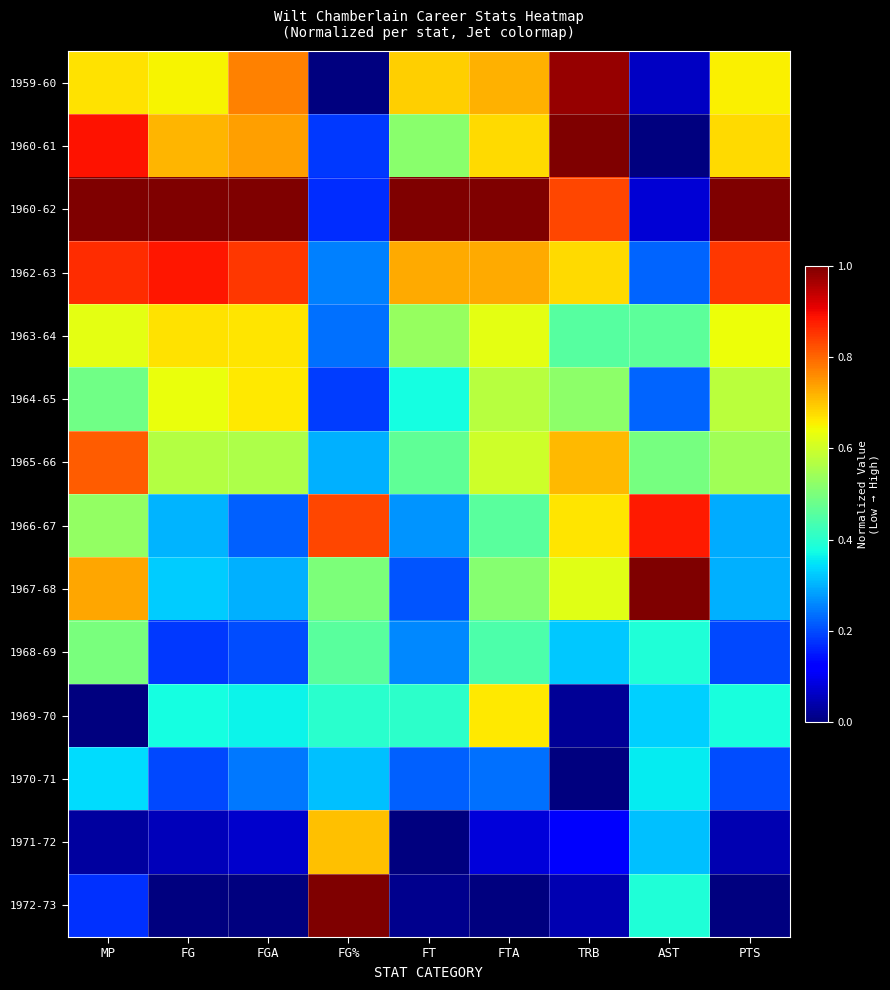

Which has a higher value, FGA or FT?

FGA